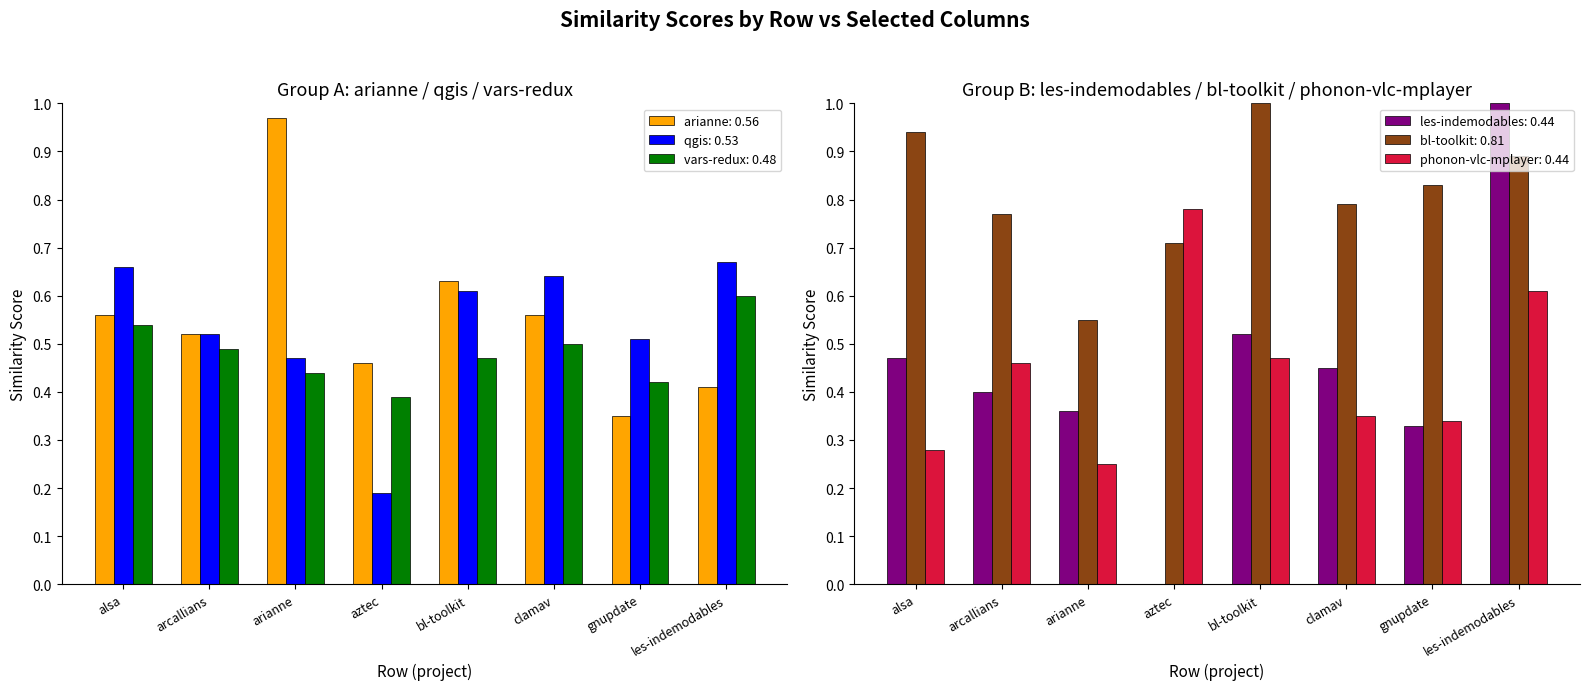

Is it true that phonon-vlc-mplayer.csv equals 0.1 at openxava.csv?

False